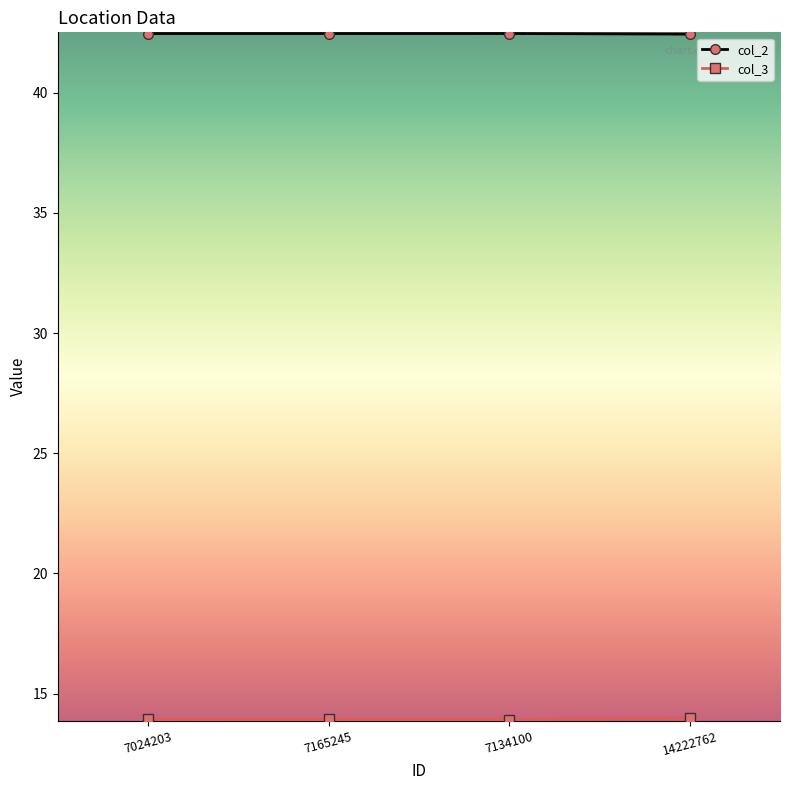

What is the spread (max minus min) of values at 7024203?

28.5